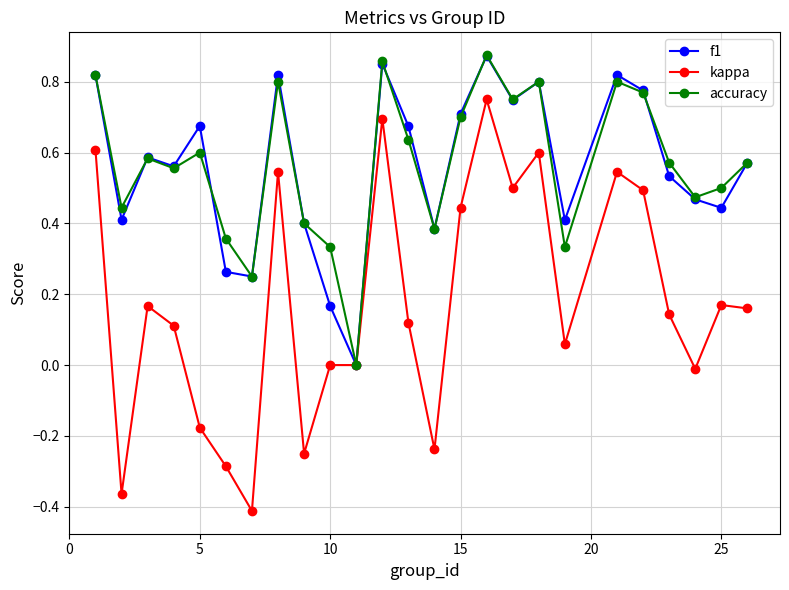

True or false: f1 has more than 2 interior local peaks.

True